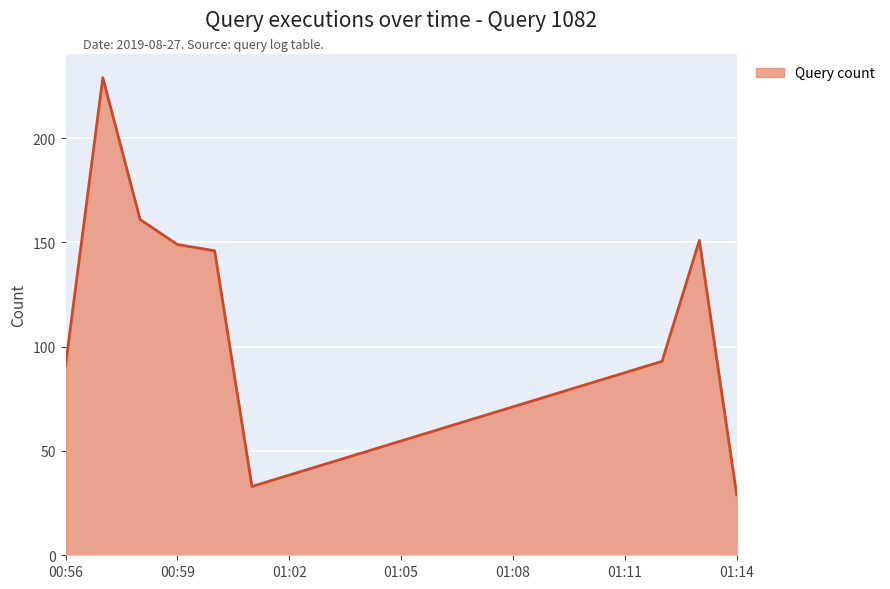

What is the difference between the maximum and minimum values?

200